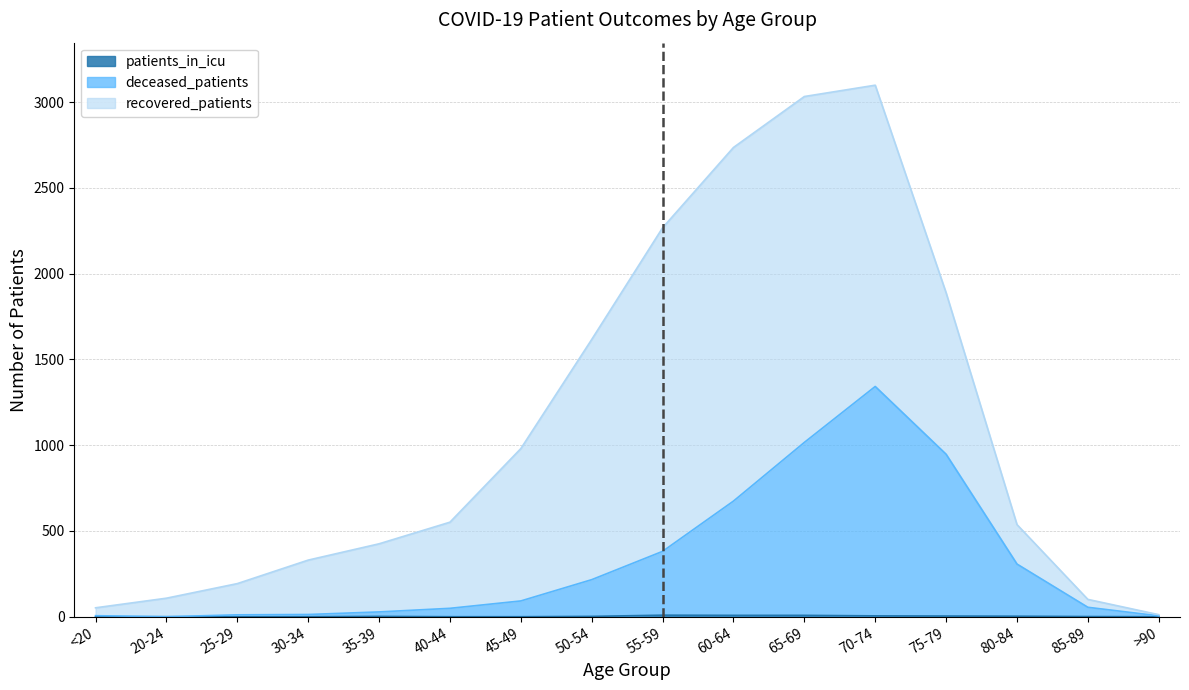

What is the difference between the patients_in_icu values at 45-49 and 85-89?

1